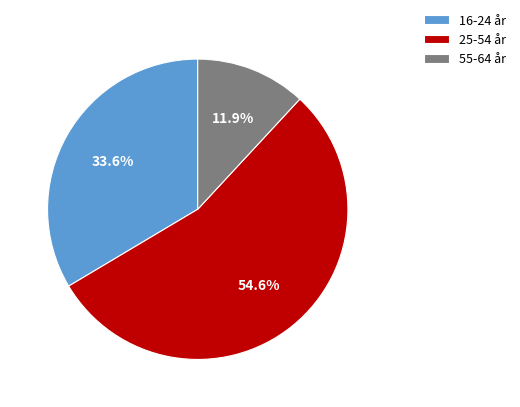

Rank the categories by value from highest to lowest.

25-54 år, 16-24 år, 55-64 år